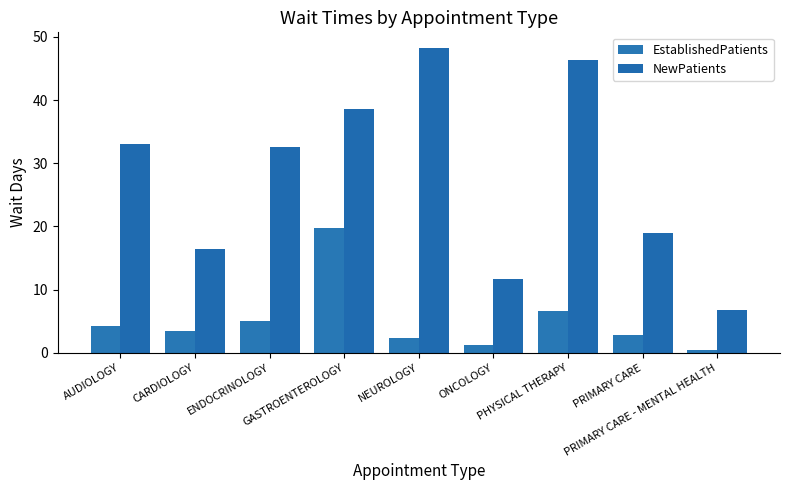

Rank the series at PHYSICAL THERAPY from highest to lowest value.

NewPatients, EstablishedPatients